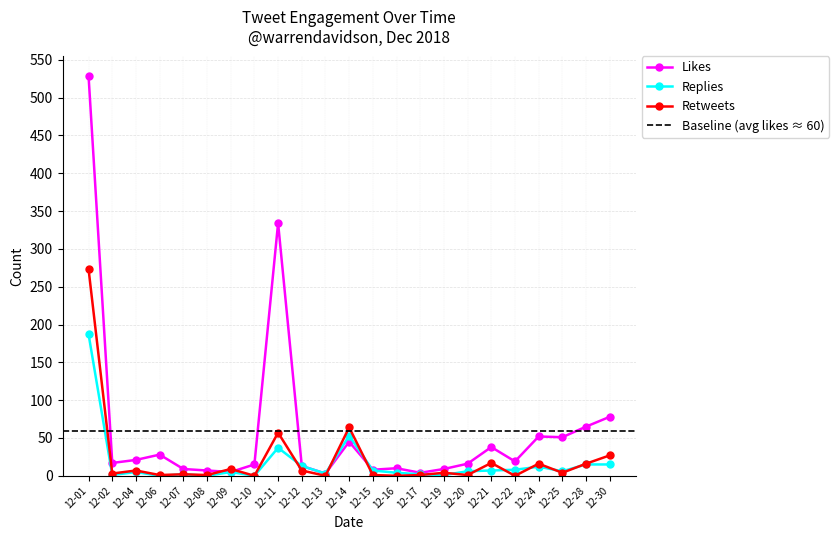

The Retweets series shows 16 at 12-24. True or false?

True